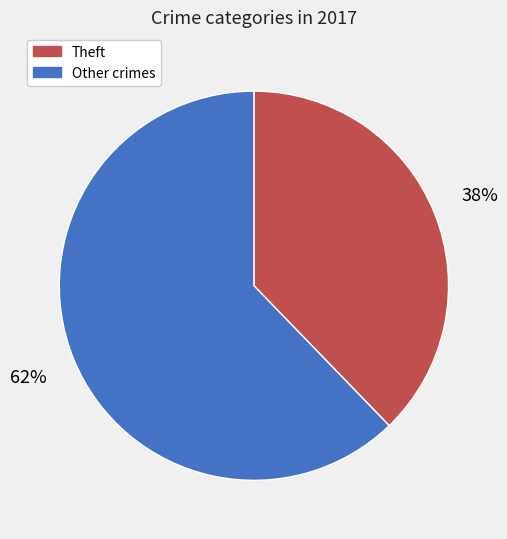

To the nearest percent, what is the average slice percentage?

50%